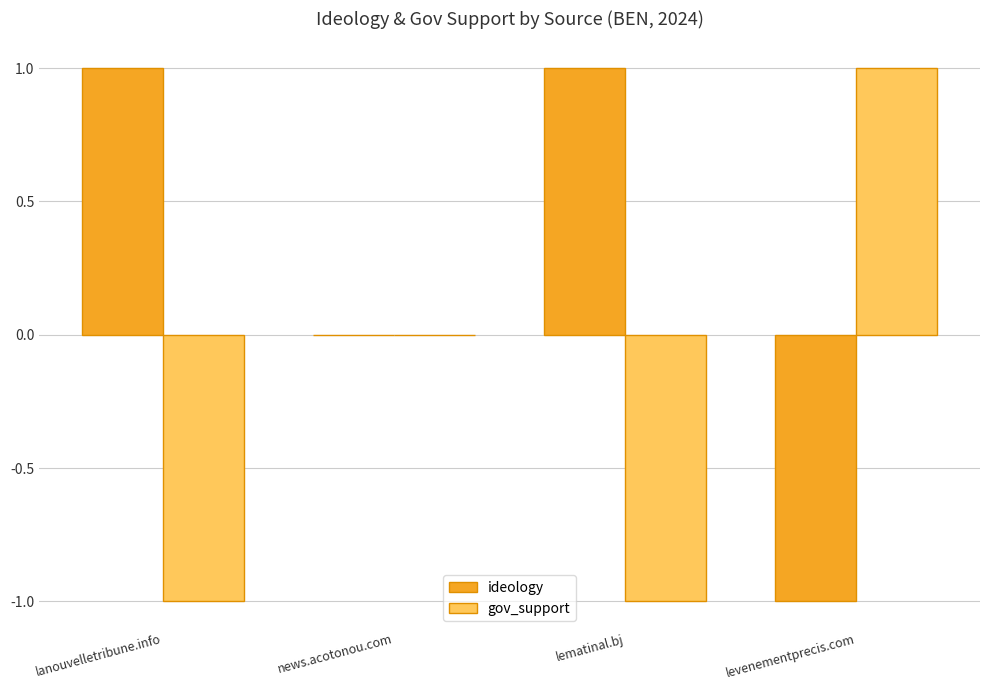

The gov_support series shows 0 at news.acotonou.com. True or false?

True